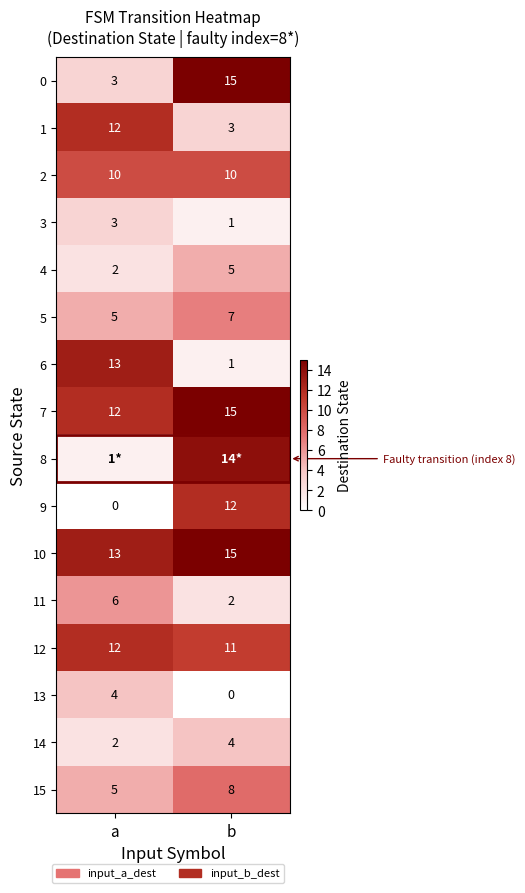

What is the highest value of the 5 series?

7